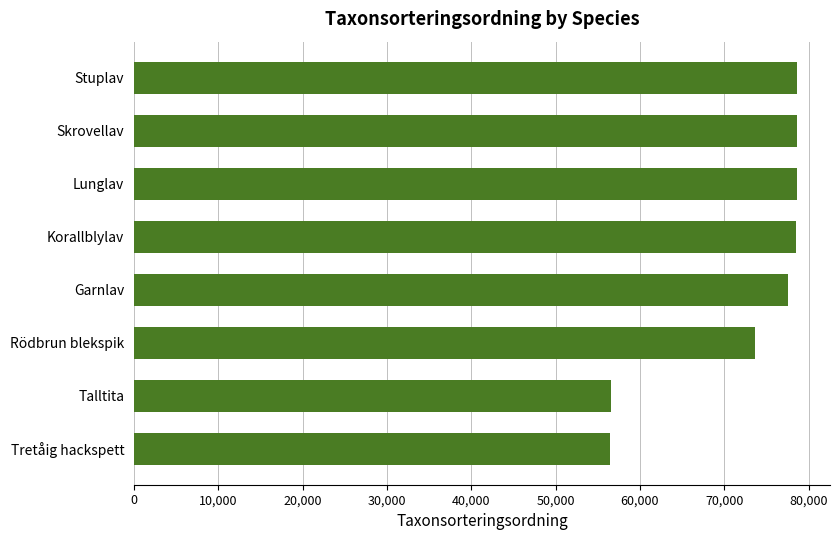

Does the chart contain any negative values?

No